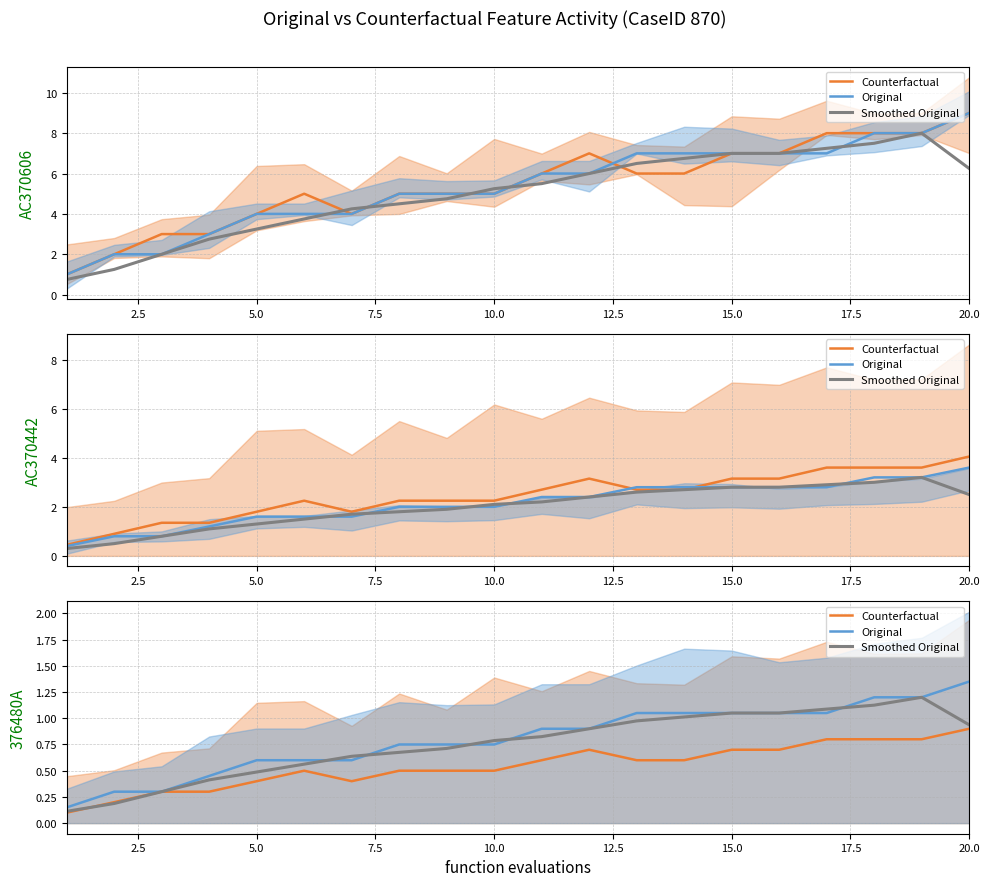

List the series in order of their peak value, lowest first.

Counterfactual, Smoothed Original, Original